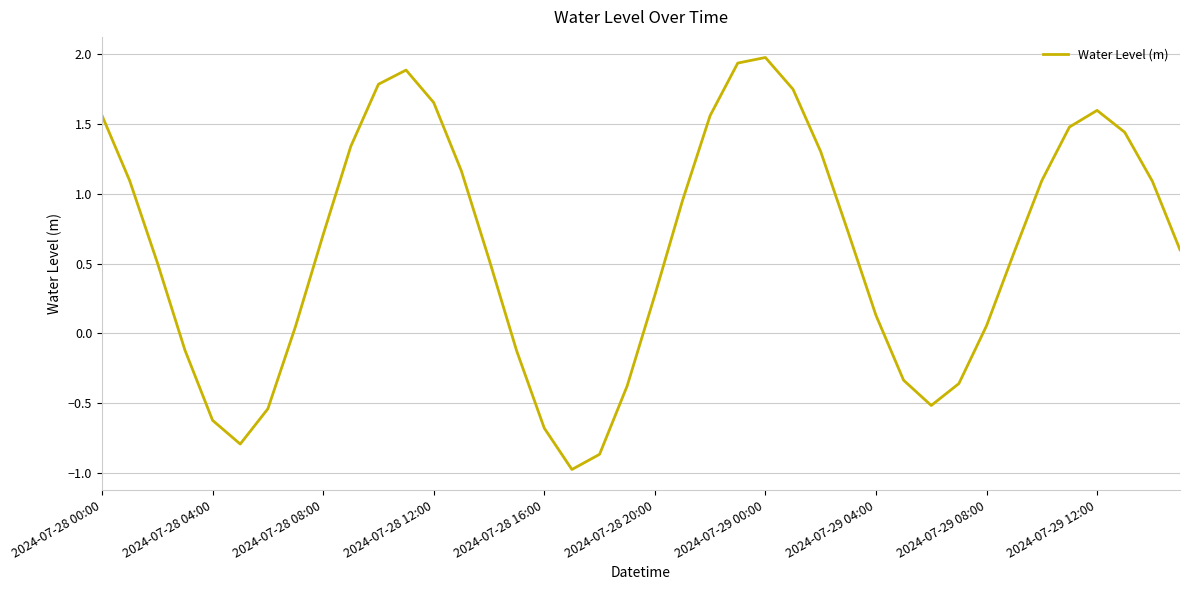

What is the average value?

0.6